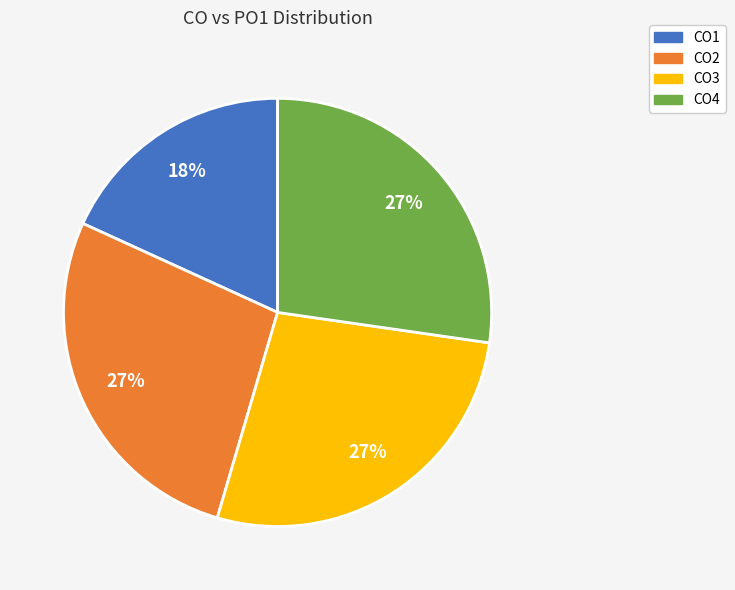

Is CO1 the majority of the pie?

No